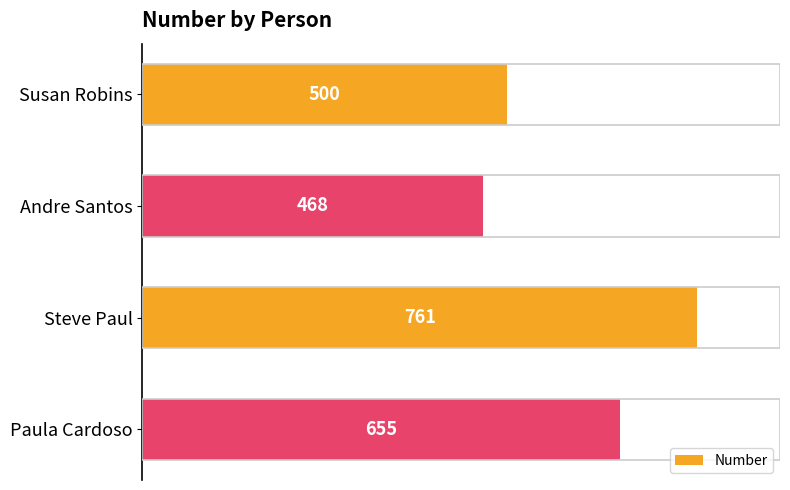

What is the label of the 1st bar from the top?

Susan Robins